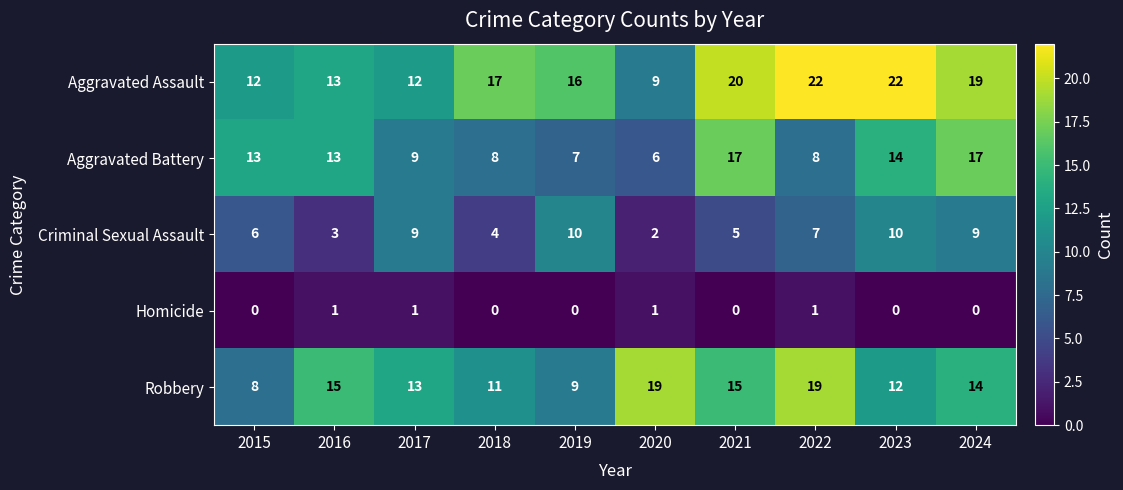

True or false: Robbery has a value of 7 at 2017.

False